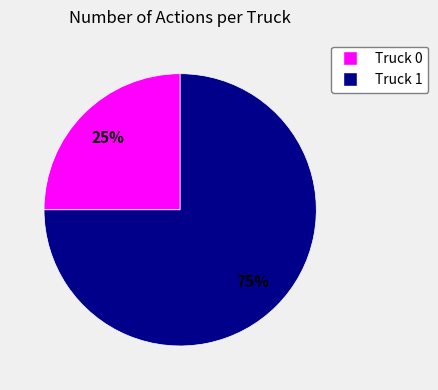

To the nearest percent, what percentage of the pie is Truck 1?

75%